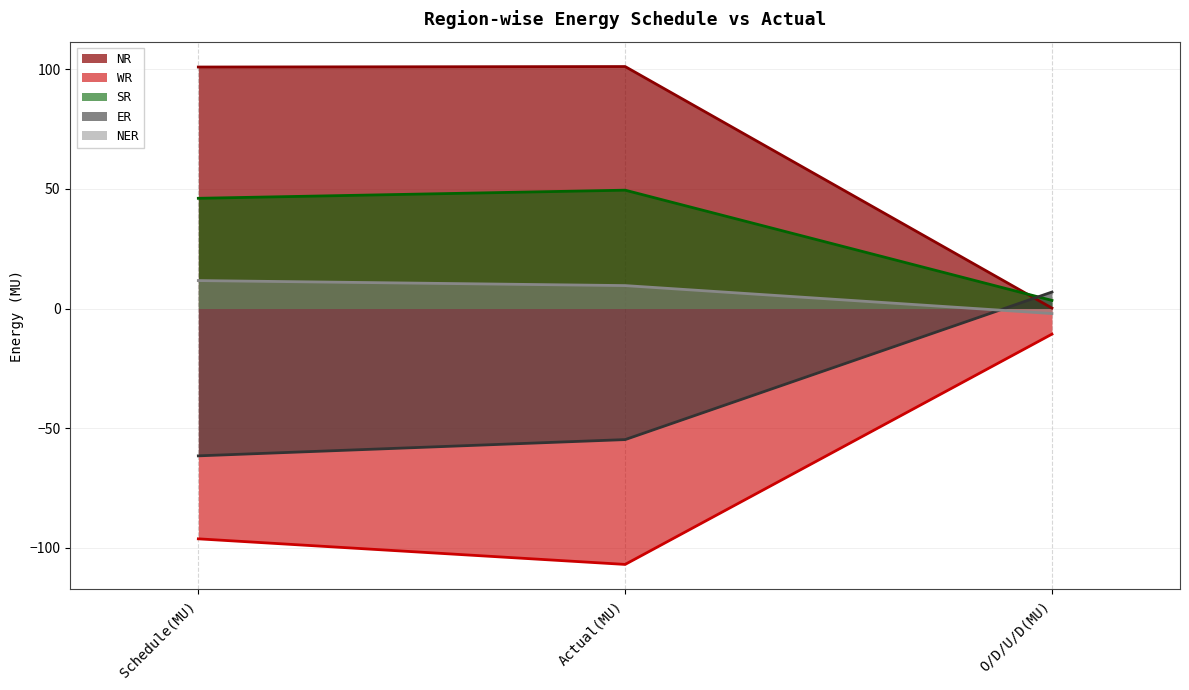

What are all the series names shown in the legend?

NR, WR, SR, ER, NER